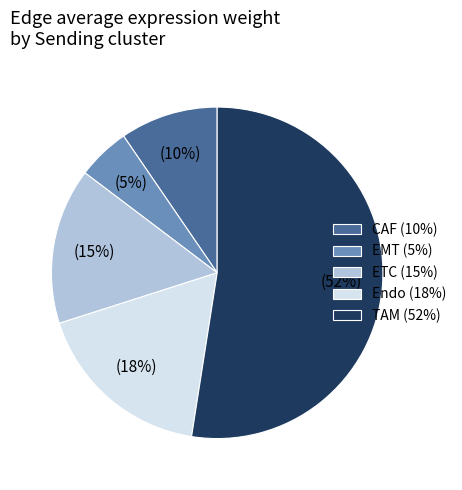

True or false: EMT accounts for 13% of the total.

False